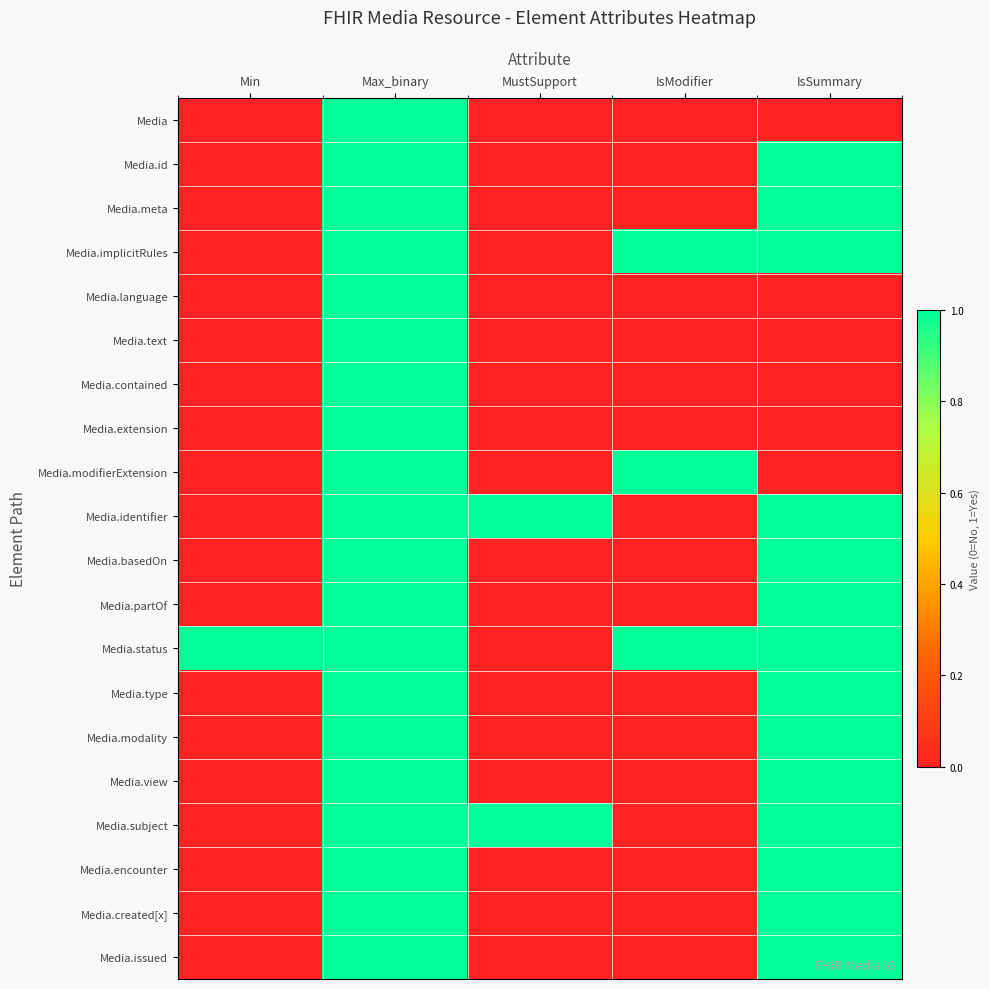

Which has a higher value, Max_binary or Min?

Max_binary